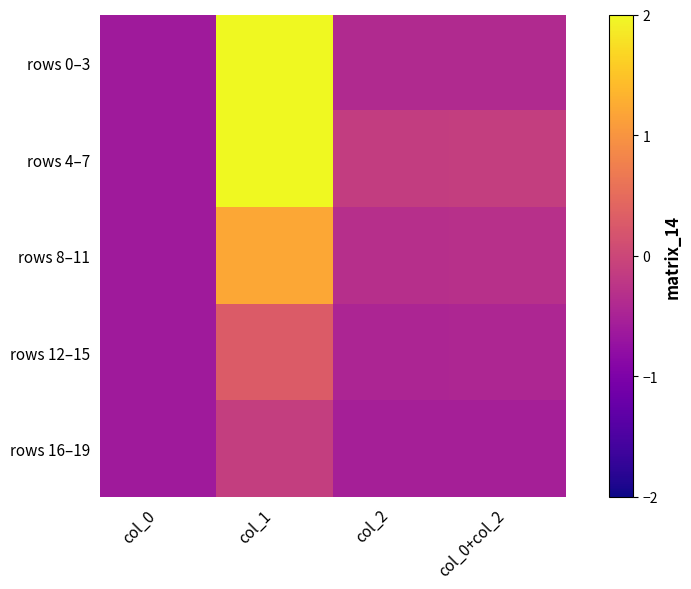

Between col_1 and col_0+col_2, which is larger?

col_1